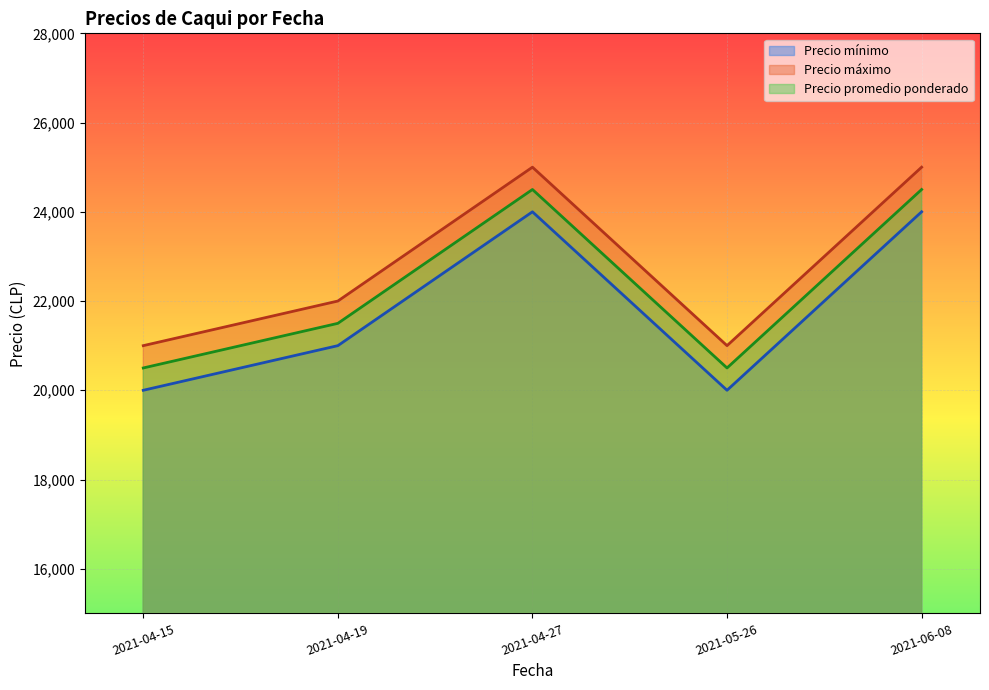

Reading left to right, transcribe all the data shown in this chart.

Precio mínimo: 2021-04-15=20000	2021-04-19=21000	2021-04-27=24000	2021-05-26=20000	2021-06-08=24000
Precio máximo: 2021-04-15=21000	2021-04-19=22000	2021-04-27=25000	2021-05-26=21000	2021-06-08=25000
Precio promedio ponderado: 2021-04-15=20500	2021-04-19=21500	2021-04-27=24500	2021-05-26=20500	2021-06-08=24500